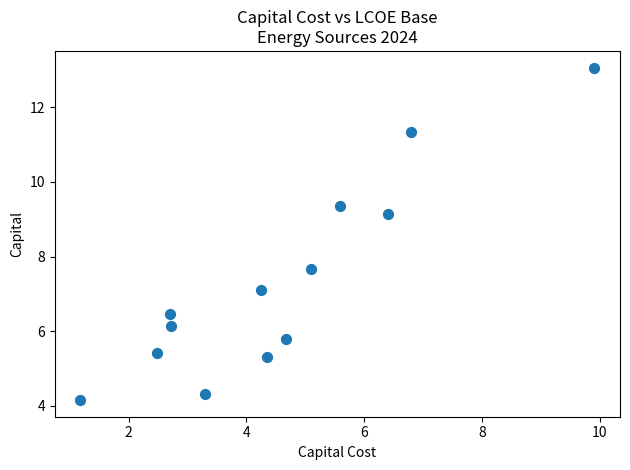

What Y value in the scatter plot is closest to 8?

7.7